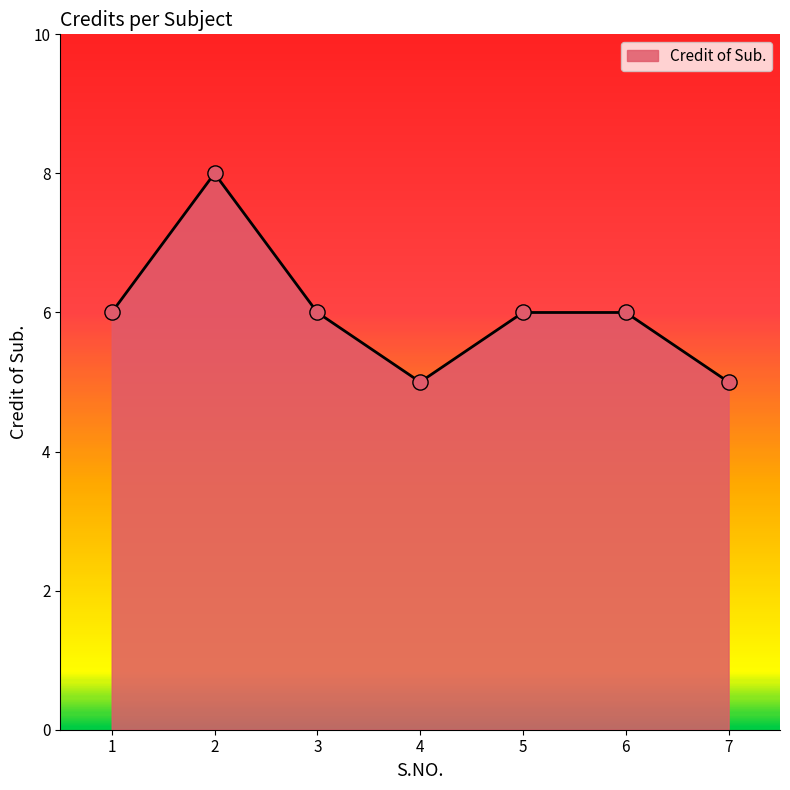

Between 7 and 2, which is larger?

2